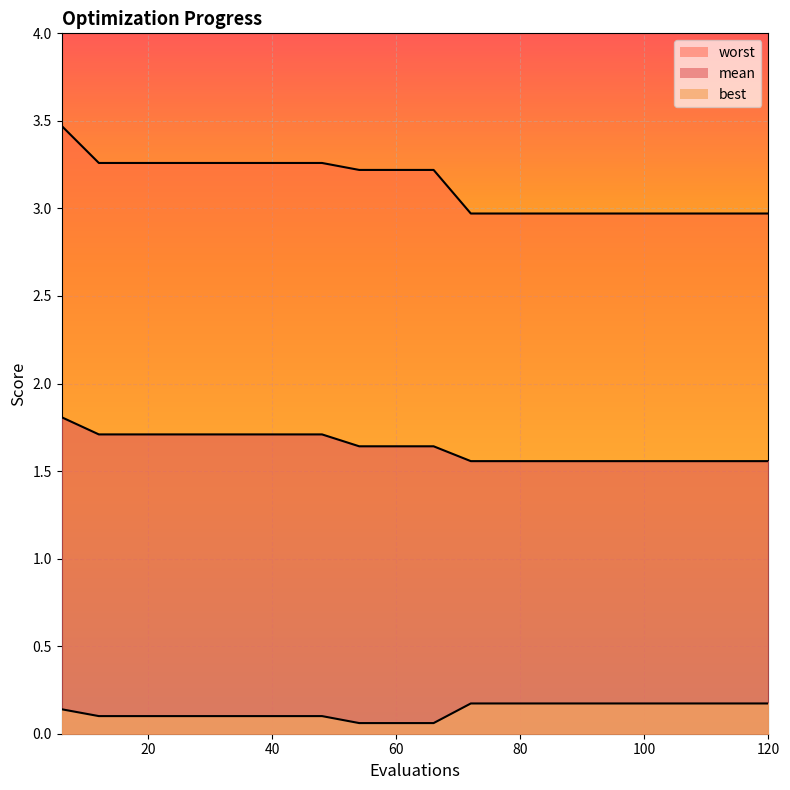

What is the value of the mean point at the 13th from the left?

1.6